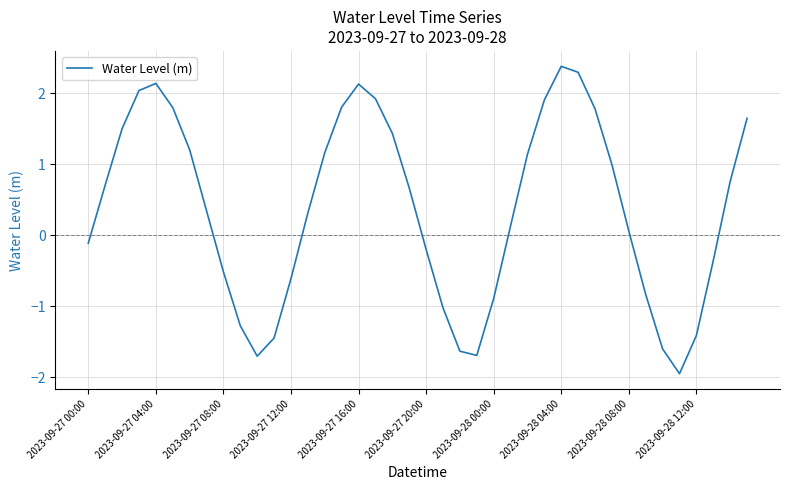

What is the maximum value shown in the chart?

2.4